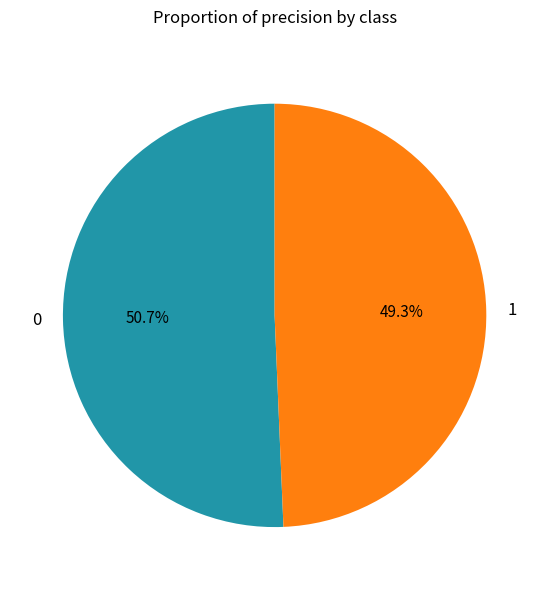

What percentage do 0 and 1 together represent?

100.0%